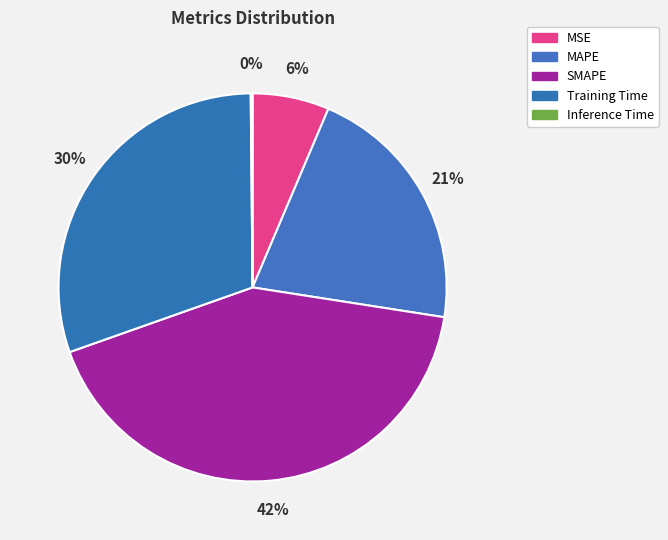

Does Inference Time account for over 50% of the chart?

No